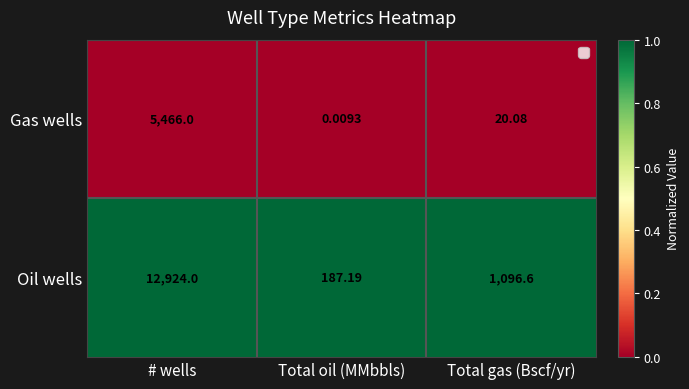

Rank the categories by Gas wells value from highest to lowest.

# wells, Total gas (Bscf/yr), Total oil (MMbbls)